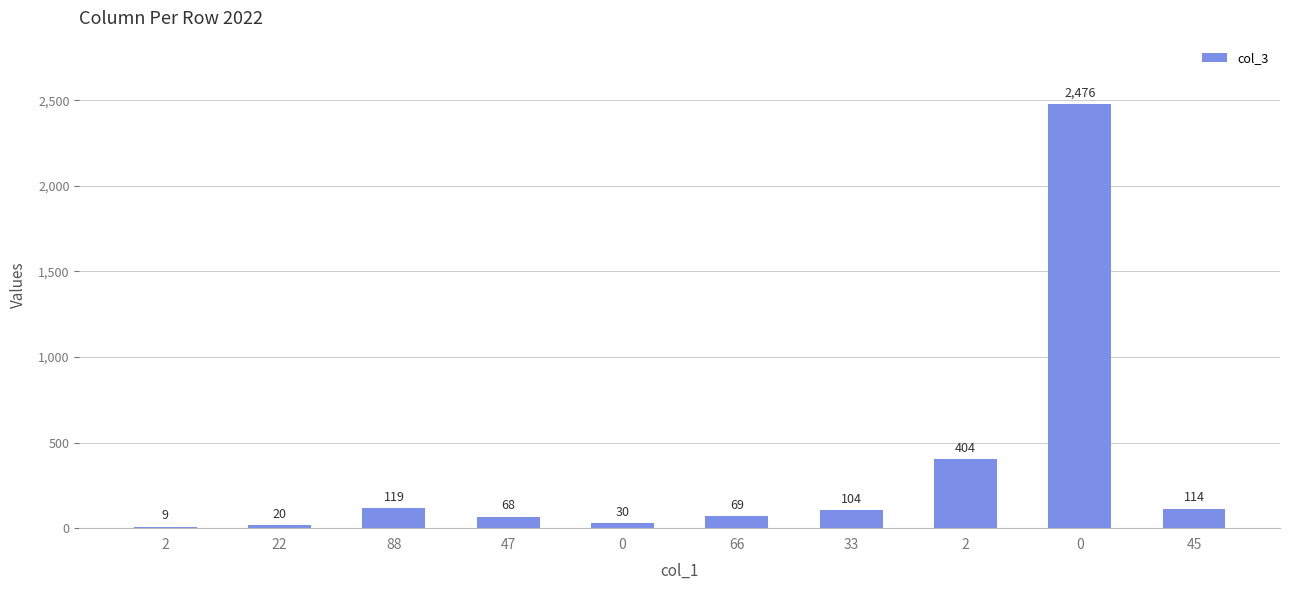

How many data points does each series have?

10